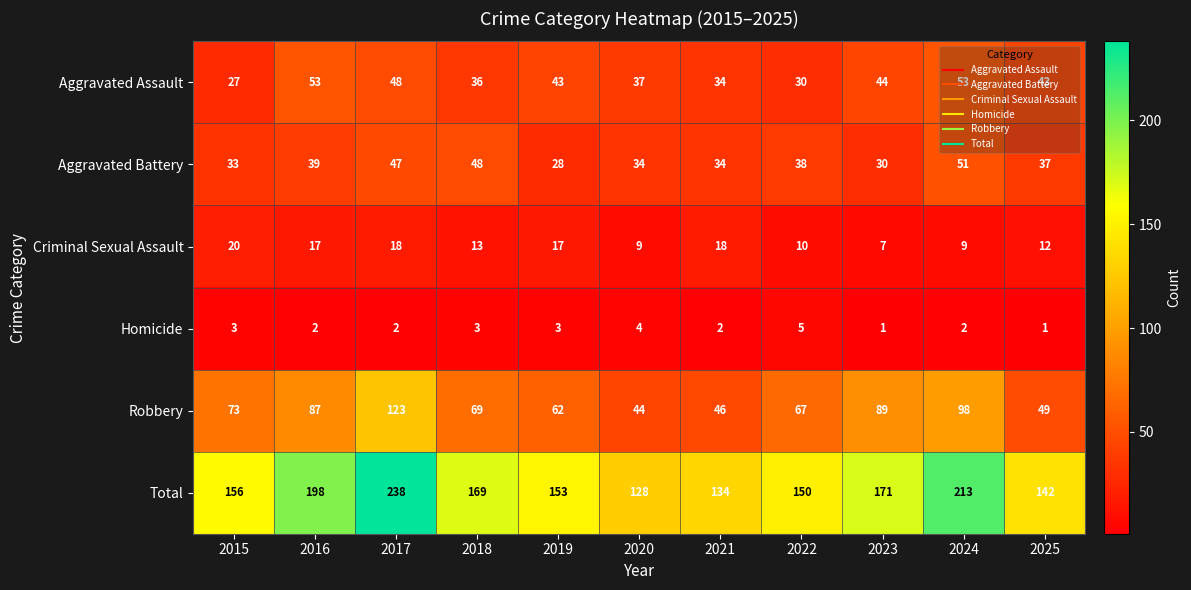

What is the maximum value shown in the chart?

238